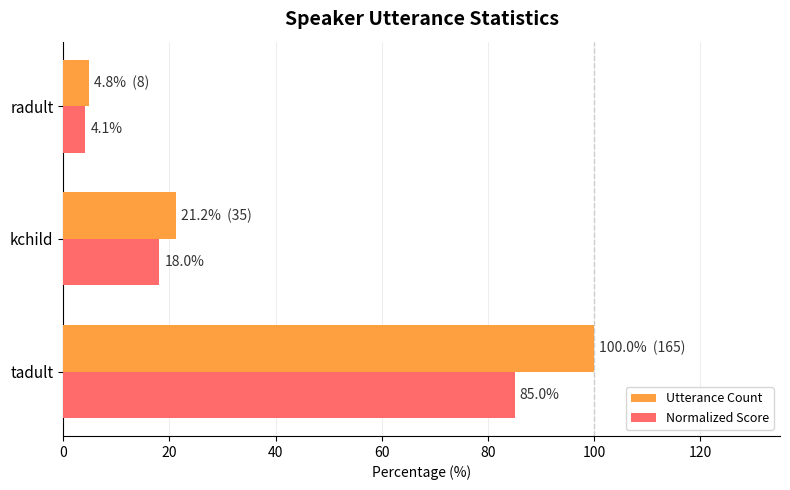

Rank the series at tadult from highest to lowest value.

Utterance Count, Normalized Score